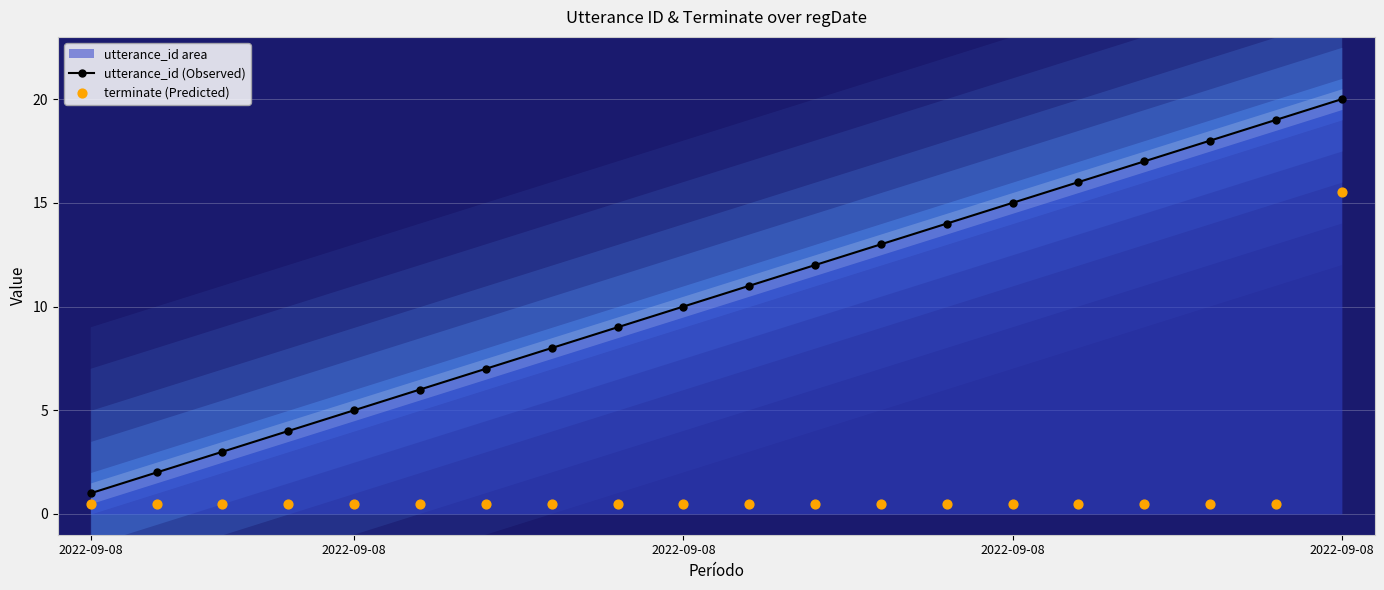

Which series contains the highest Y value?

utterance_id (Observed)